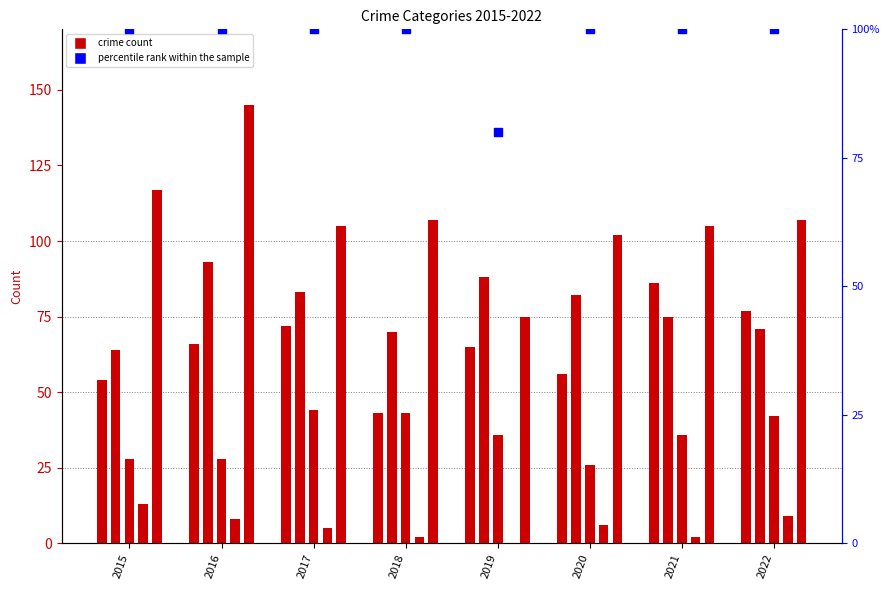

Which series reaches the maximum Y coordinate?

Robbery